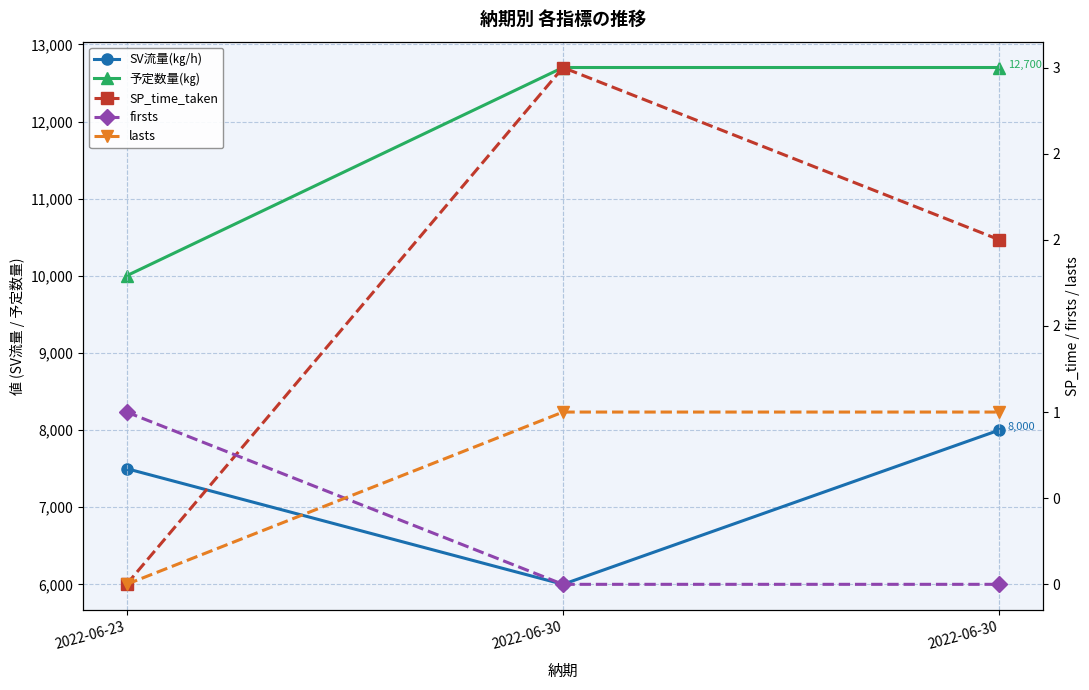

How many lines are shown in the chart?

5